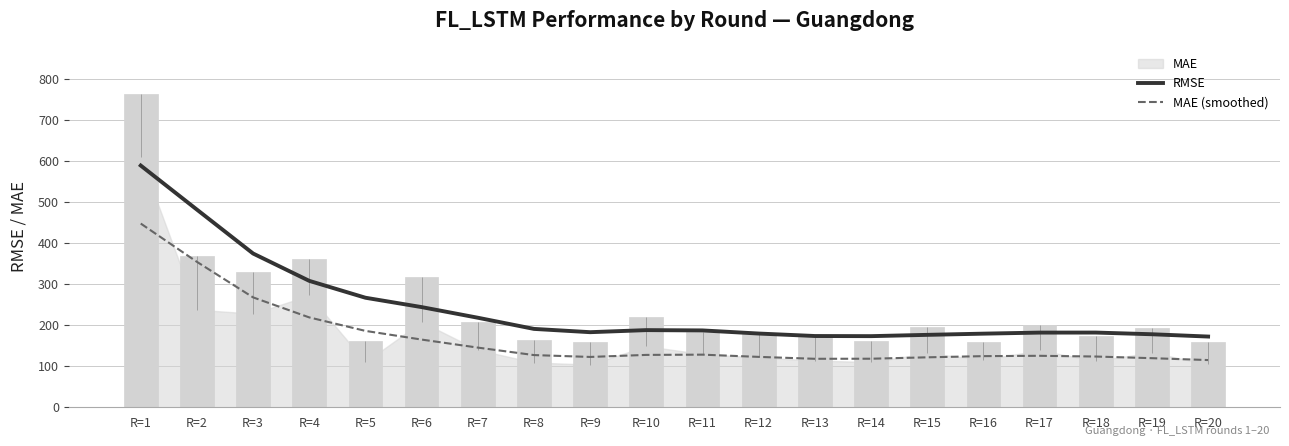

Rank the series at R=6 from lowest to highest value.

MAE (smoothed), RMSE